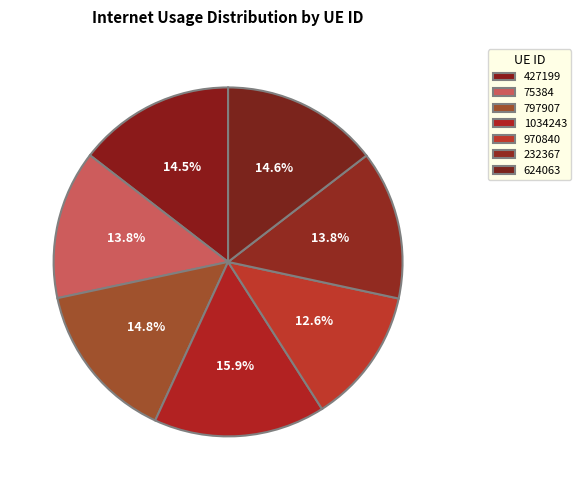

Does any single category account for the majority?

No